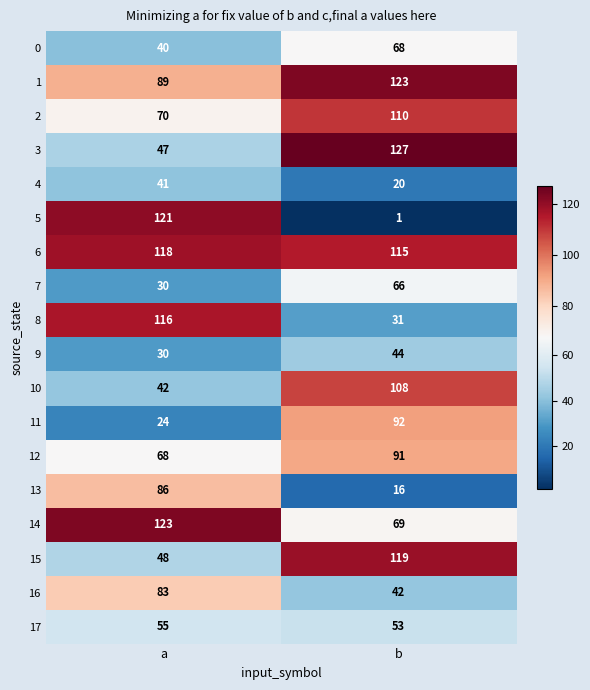

What is the maximum value shown in the chart?

127